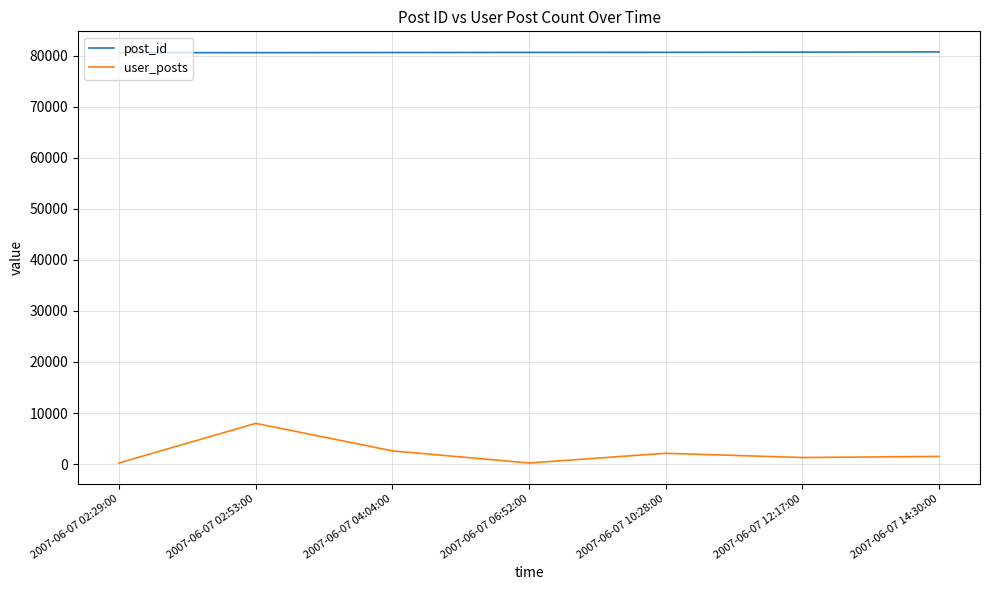

The post_id series shows 80733 at 2007-06-07 14:30:00. True or false?

True